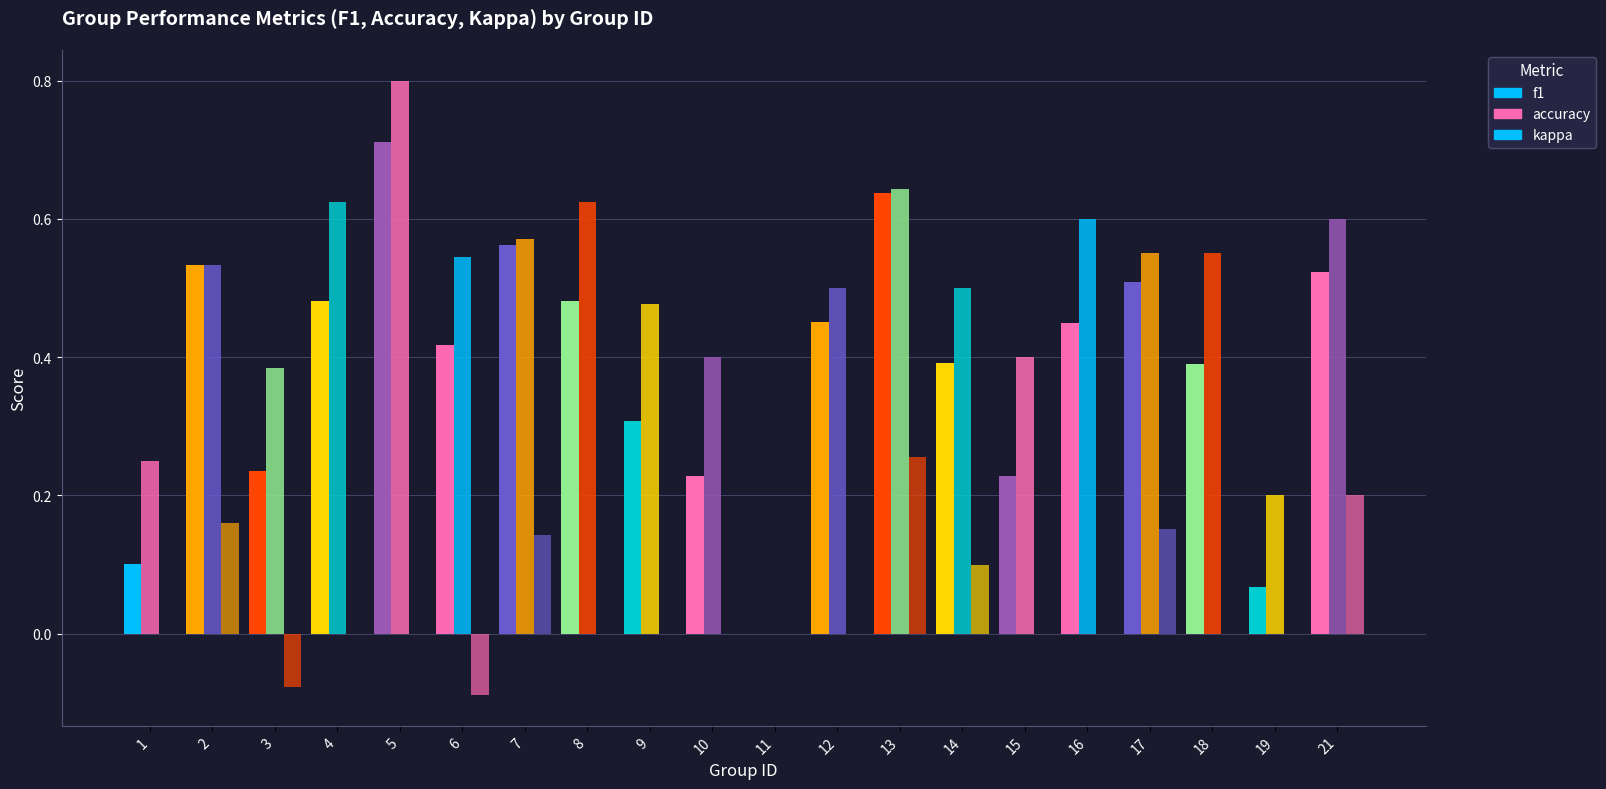

How many groups of bars are there?

20